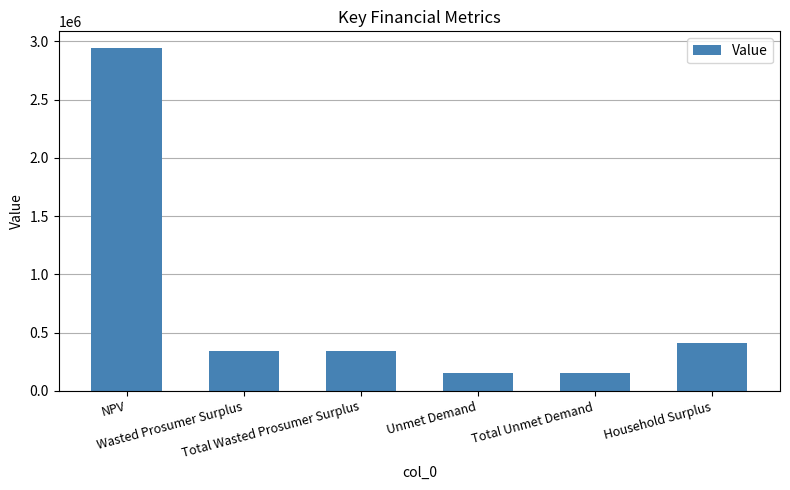

What is the difference between the maximum and second lowest values?

2790033.8